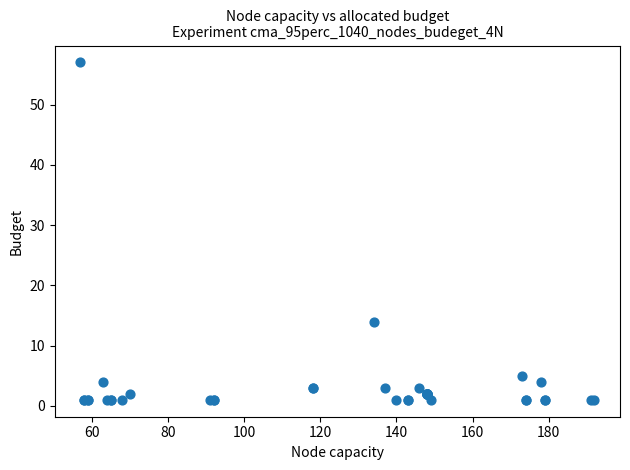

What Y value in the scatter plot is closest to 29?

14